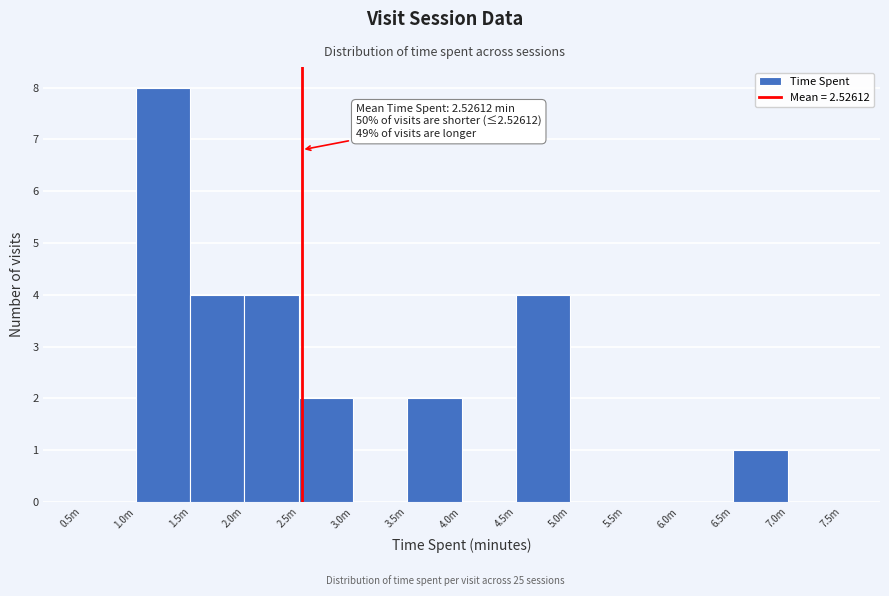

Reading left to right, transcribe all the data shown in this chart.

0.5m=0	1.0m=8	1.5m=4	2.0m=4	2.5m=2	3.0m=0	3.5m=2	4.0m=0	4.5m=4	5.0m=0	5.5m=0	6.0m=0	6.5m=1	7.0m=0